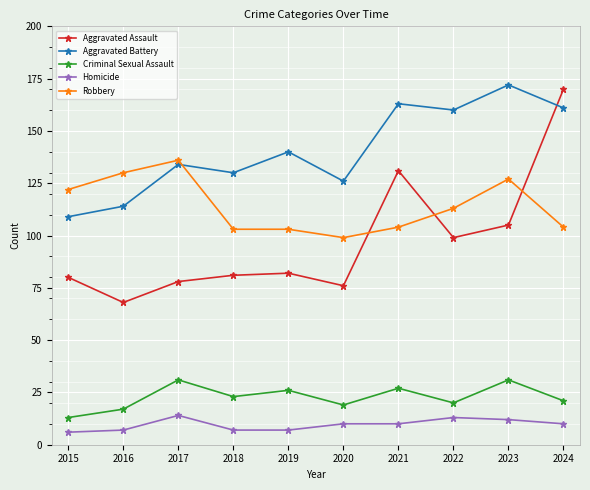

Where is the first local maximum for Homicide?

2017